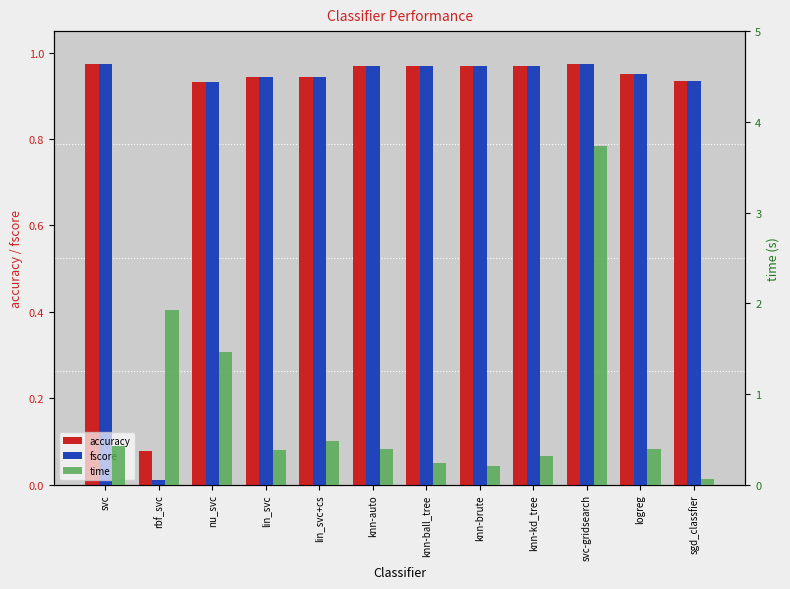

Which label corresponds to the smallest value in the chart?

rbf_svc